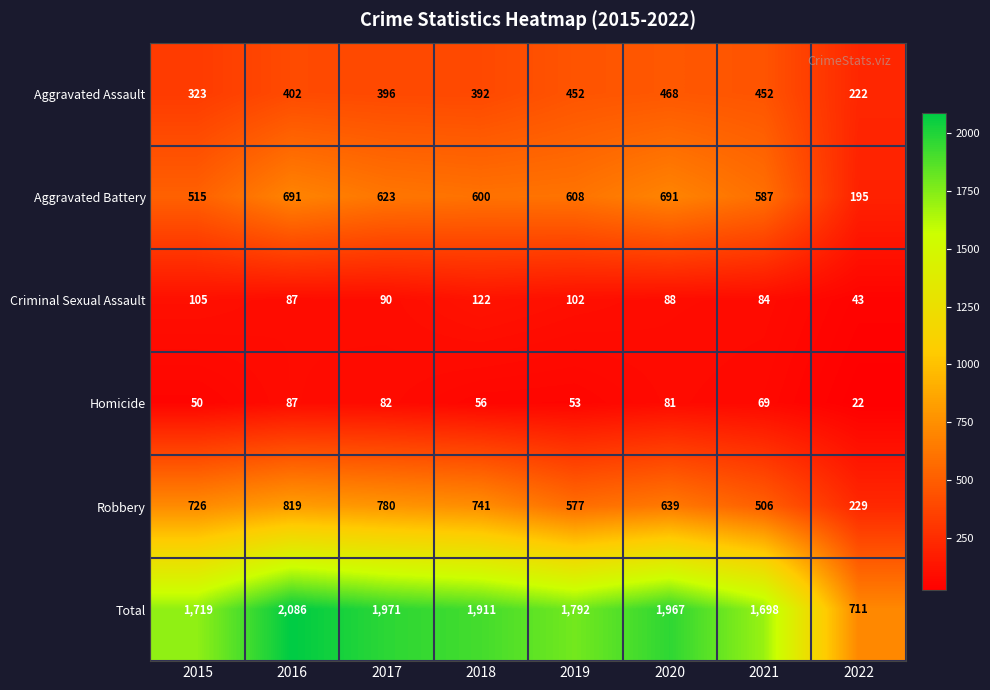

Which label corresponds to the smallest value in the chart?

2022